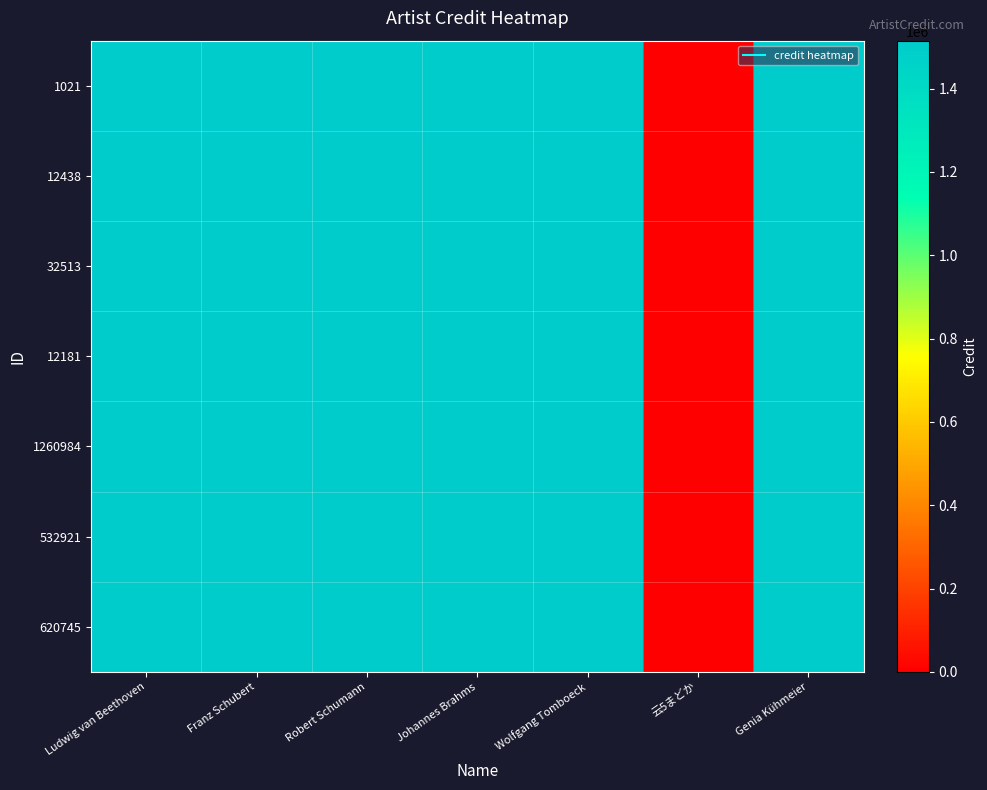

Which series has the largest range (max minus min)?

1021